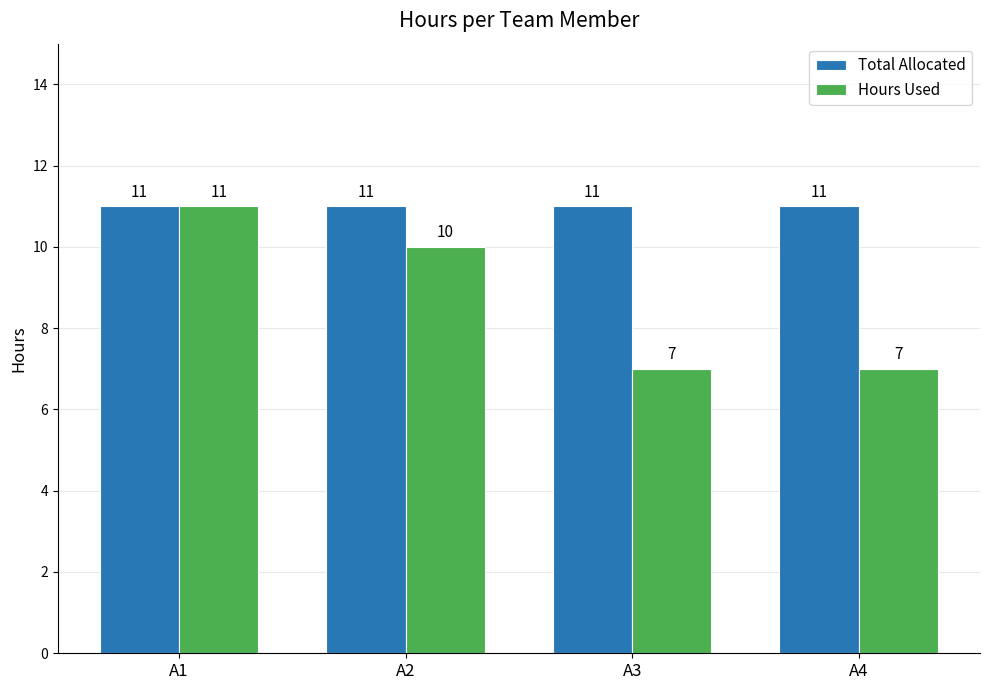

At which category is the sum across all series the highest?

A1